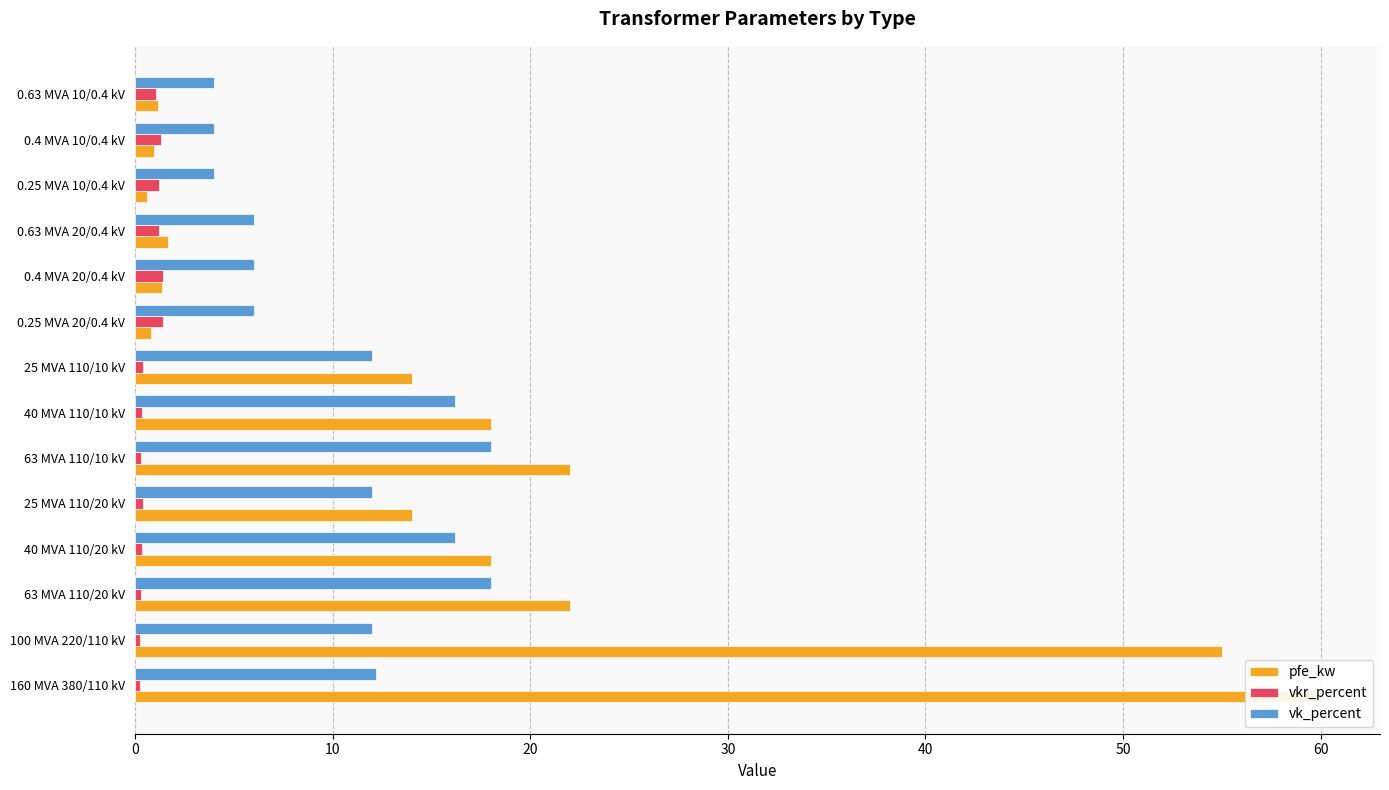

Which series changed the most between 0.25 MVA 20/0.4 kV and 0.4 MVA 20/0.4 kV?

pfe_kw